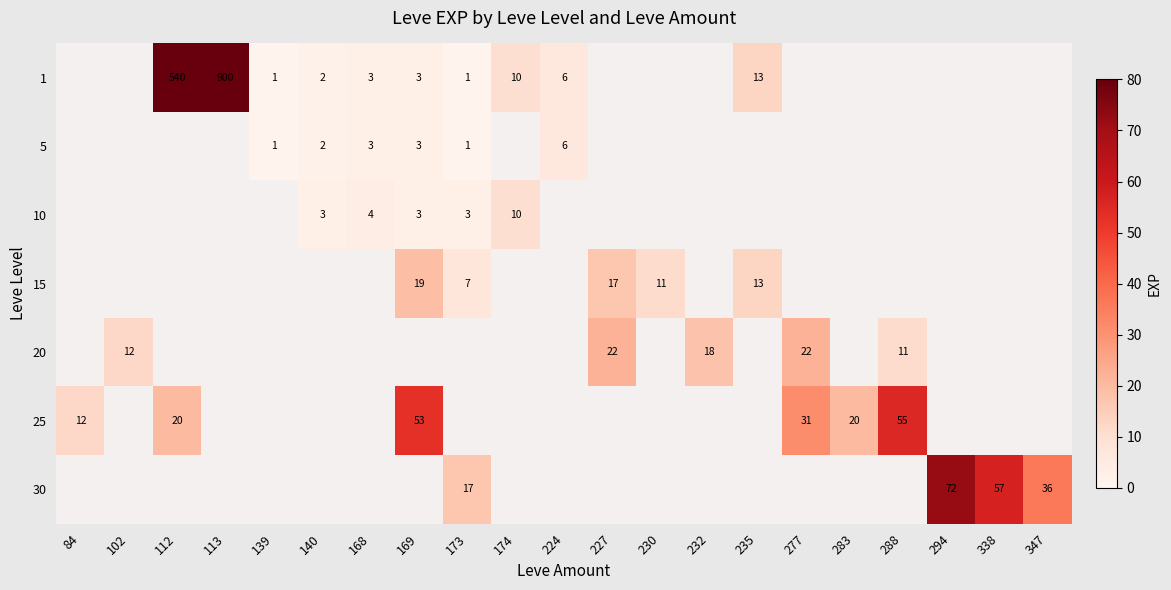

True or false: 25 has a value of 82 at 169.

False